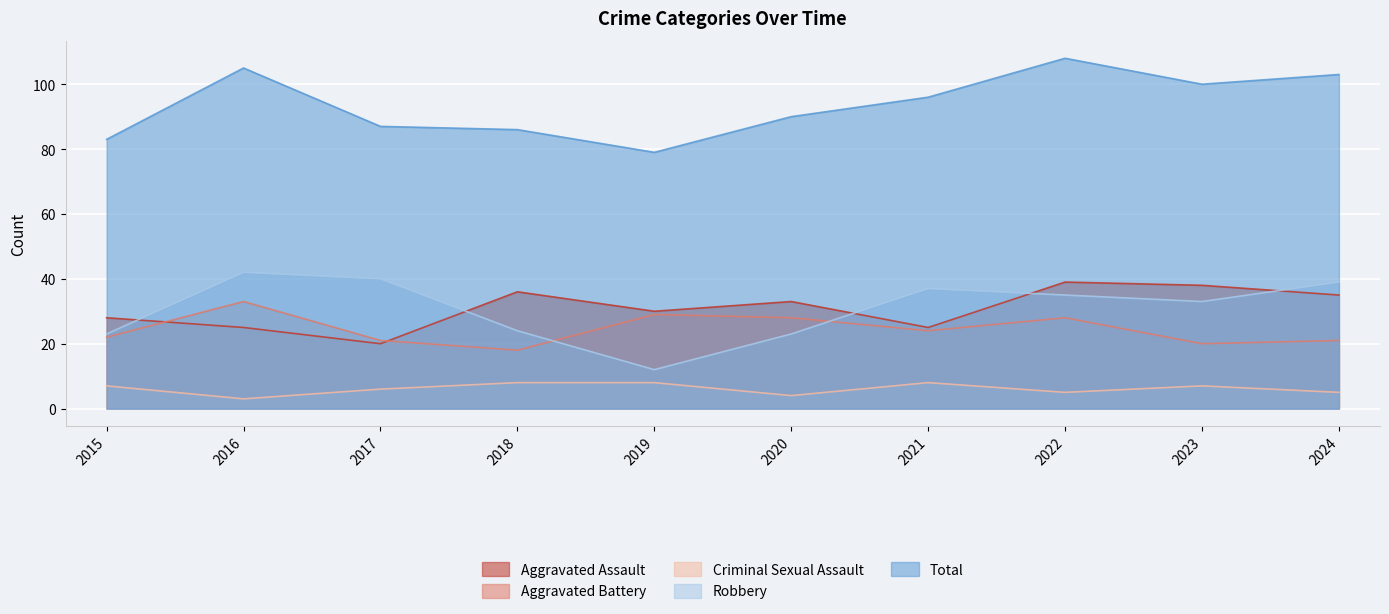

At which category is the sum across all series the highest?

2022